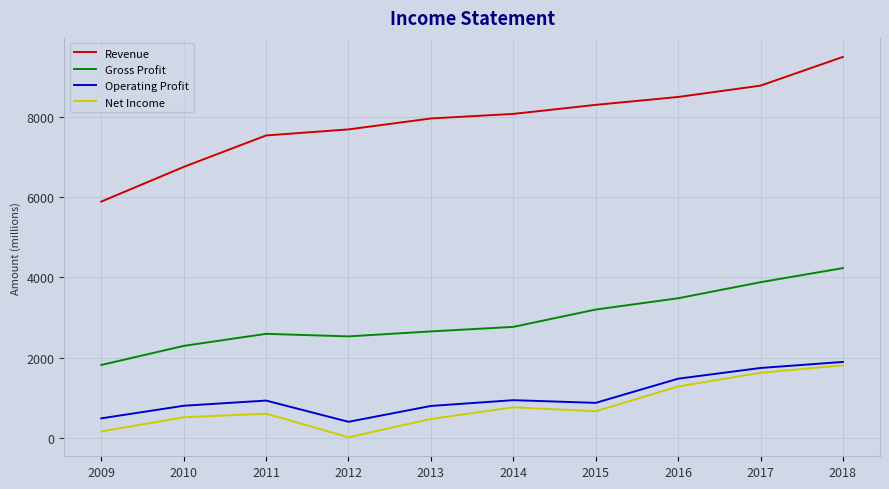

What is the minimum value for Operating Profit?

403